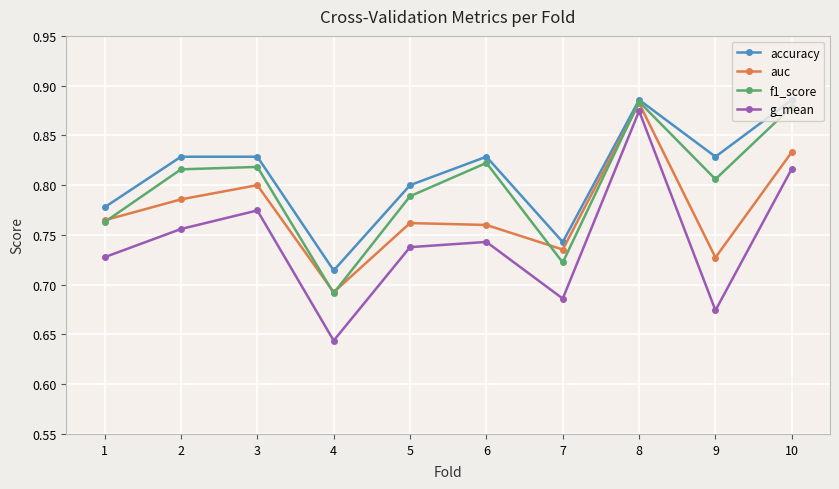

What is the difference between the g_mean values at 10 and 5?

0.1